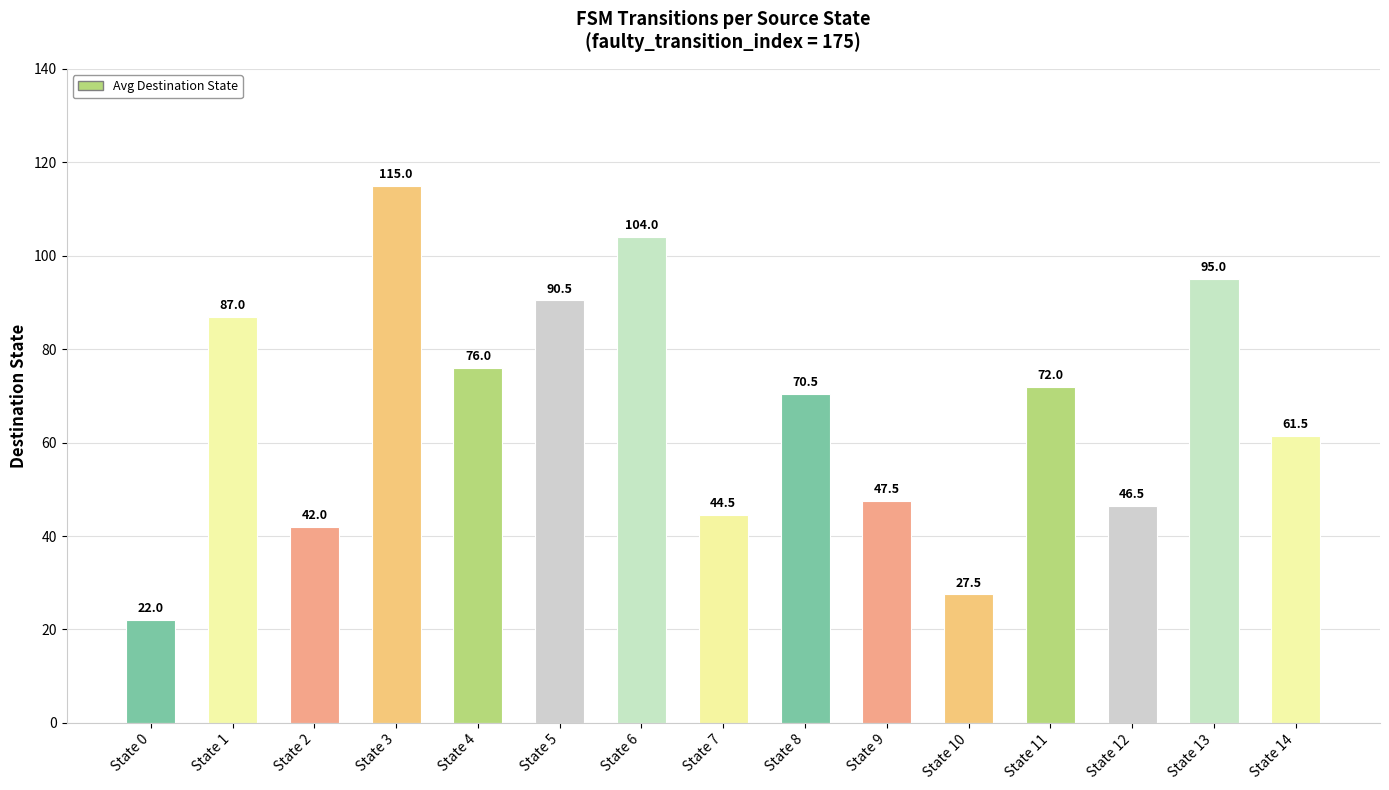

True or false: the data shows 35.3 at State 1.

False